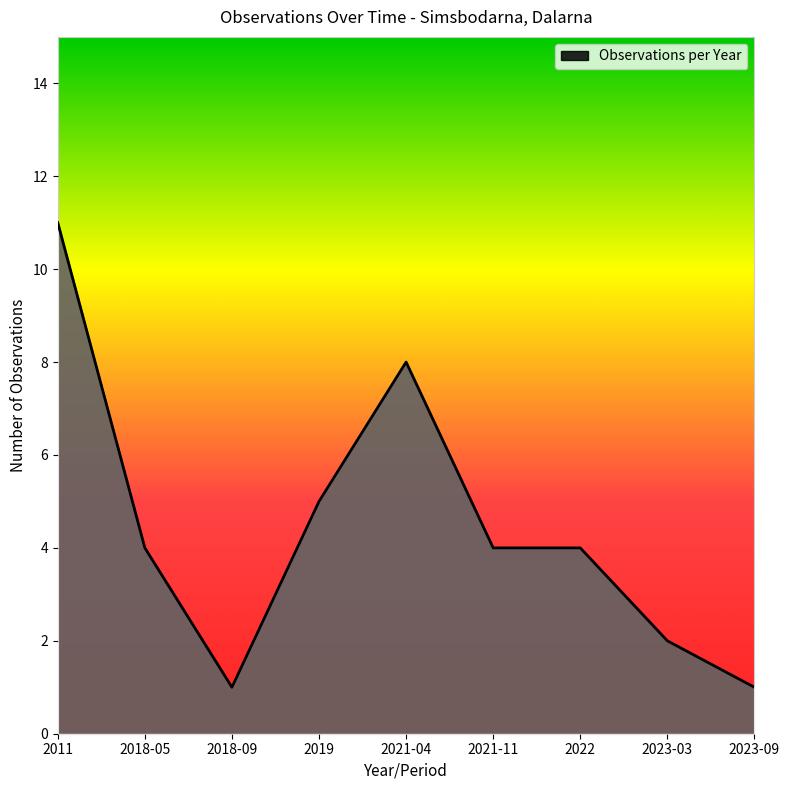

What is the change in value from 2018-05 to 2019?

+1